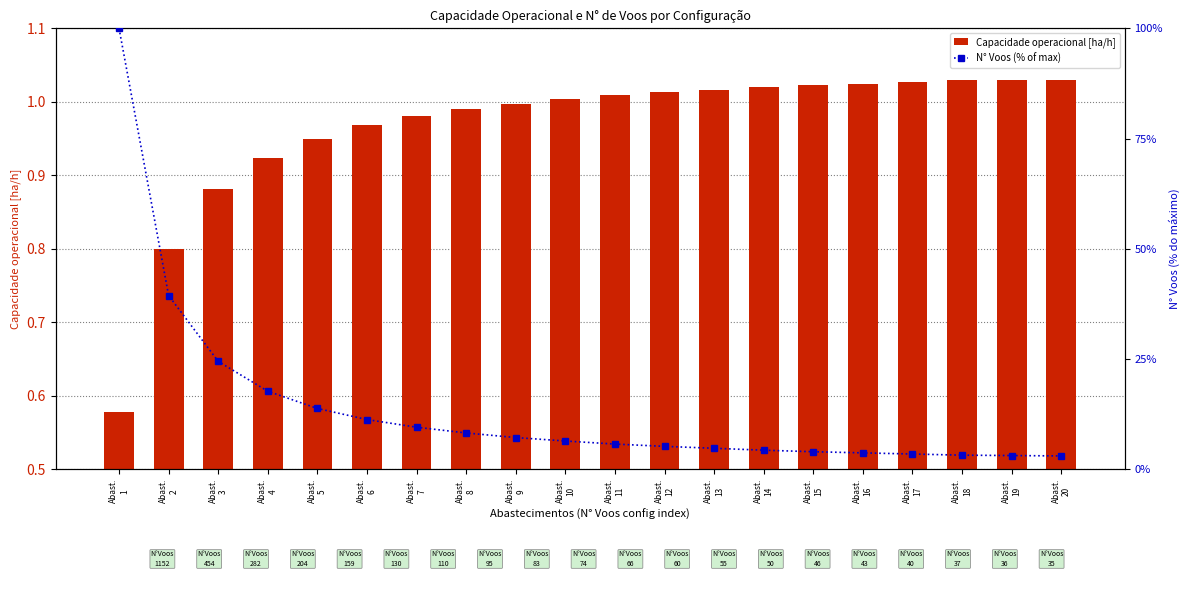

Reading right to left, transcribe all the data shown in this chart.

Capacidade operacional [ha/h]: 1.0	1.0	1.0	1.0	1.0	1.0	1.0	1.0	1.0	1.0	1.0	1.0	1.0	1.0	1.0	0.9	0.9	0.9	0.8	0.6
N° Voos (% of max): 3.0	3.1	3.2	3.5	3.7	4.0	4.3	4.8	5.2	5.7	6.4	7.2	8.2	9.5	11.3	13.8	17.7	24.5	39.4	100.0